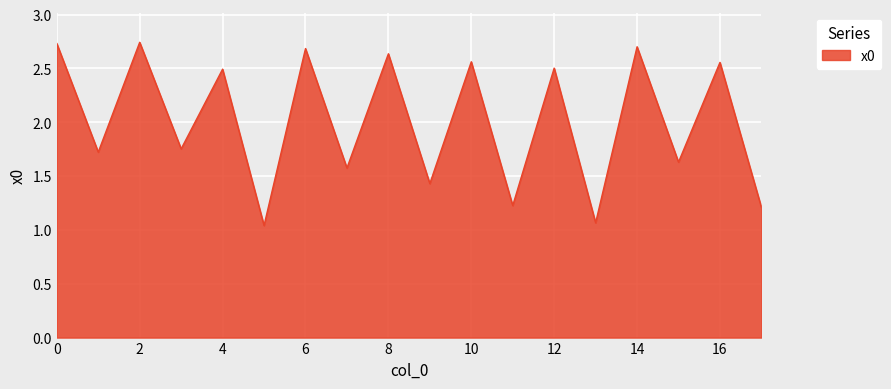

What is the difference between the maximum and minimum values?

1.7